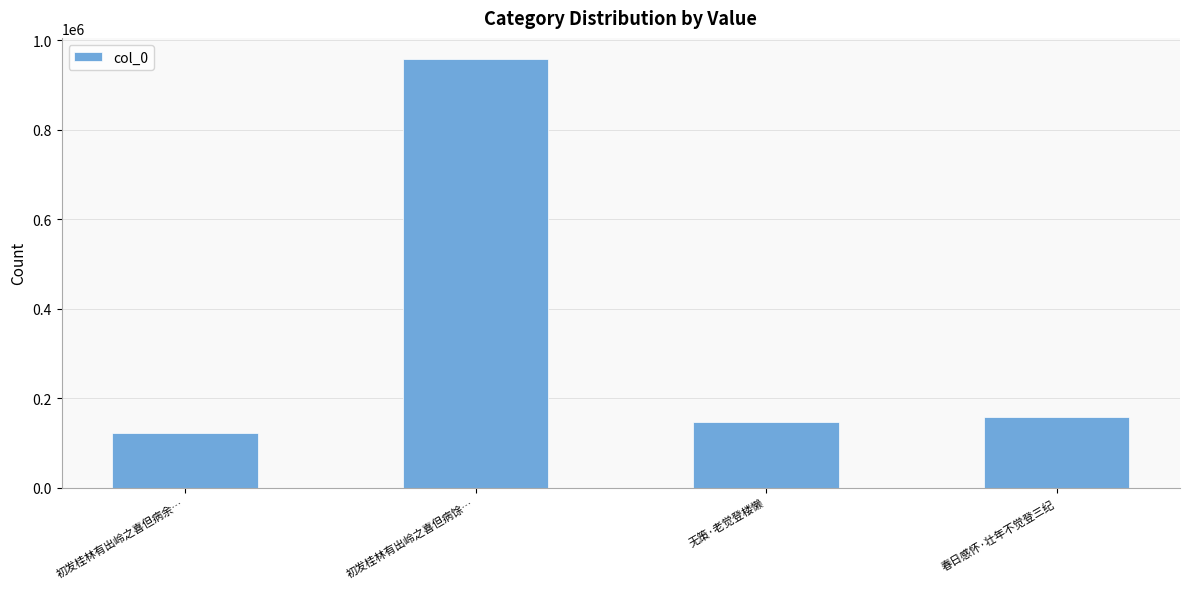

How many data points are less than 158176?

2